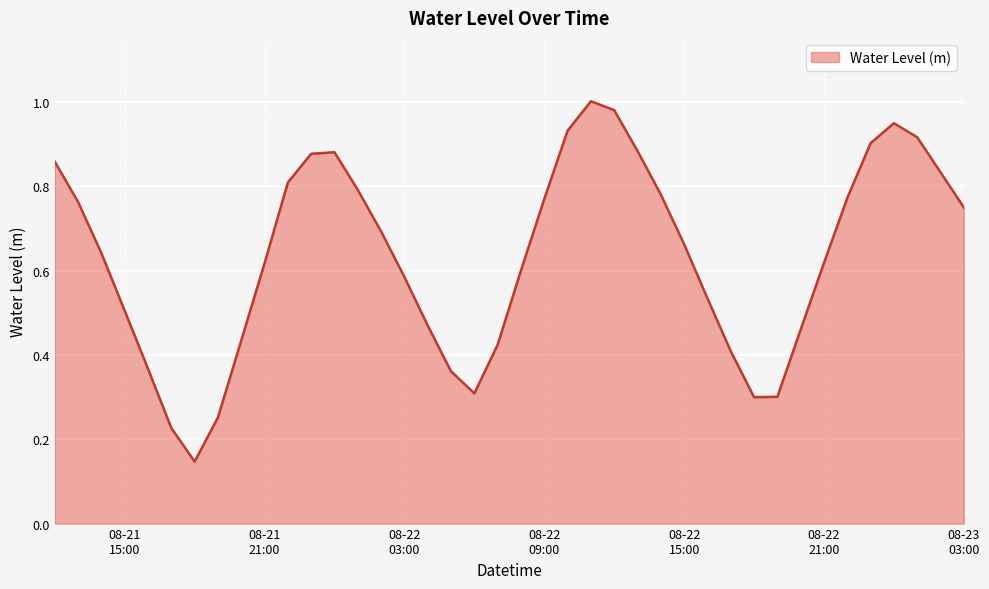

Does the chart have visible grid lines?

Yes